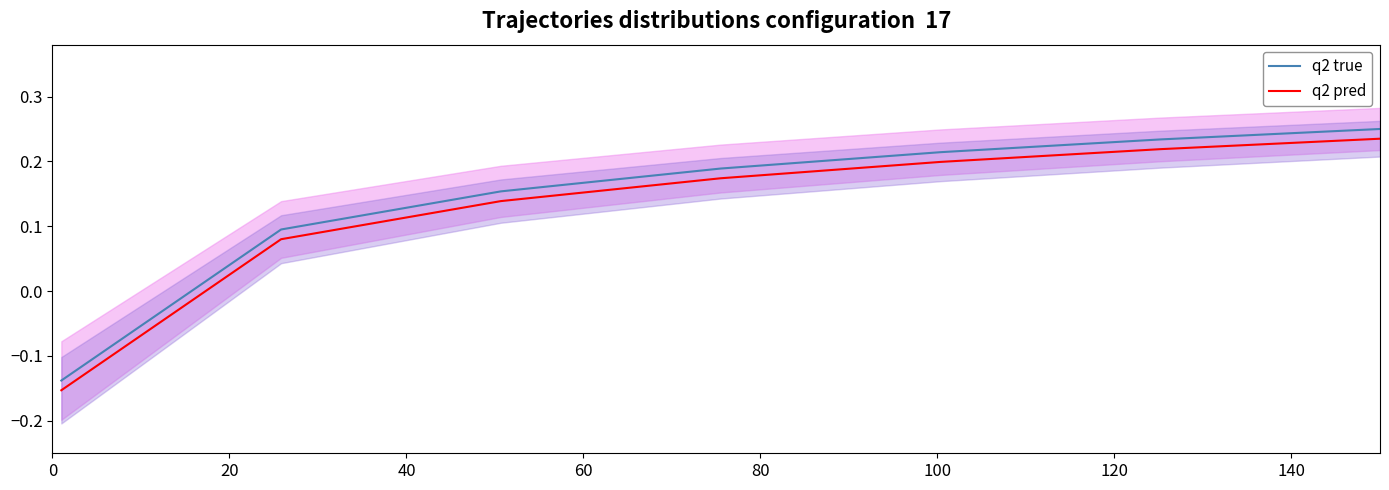

True or false: q2 pred and q2 true cross at least once.

False